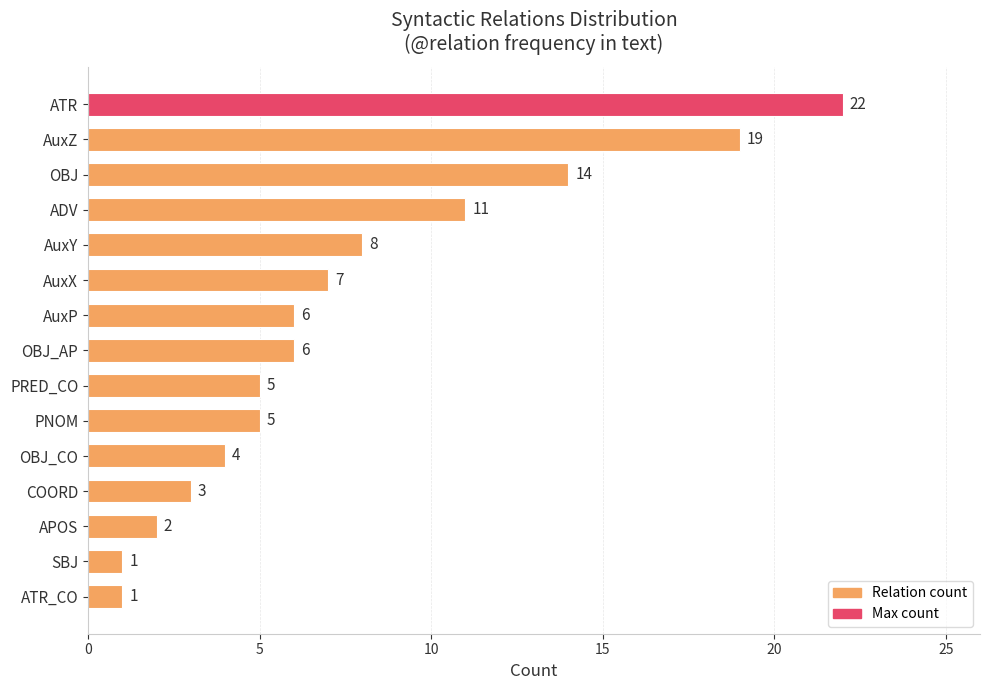

Reading top to bottom, list all the values displayed in this chart.

22	19	14	11	8	7	6	6	5	5	4	3	2	1	1